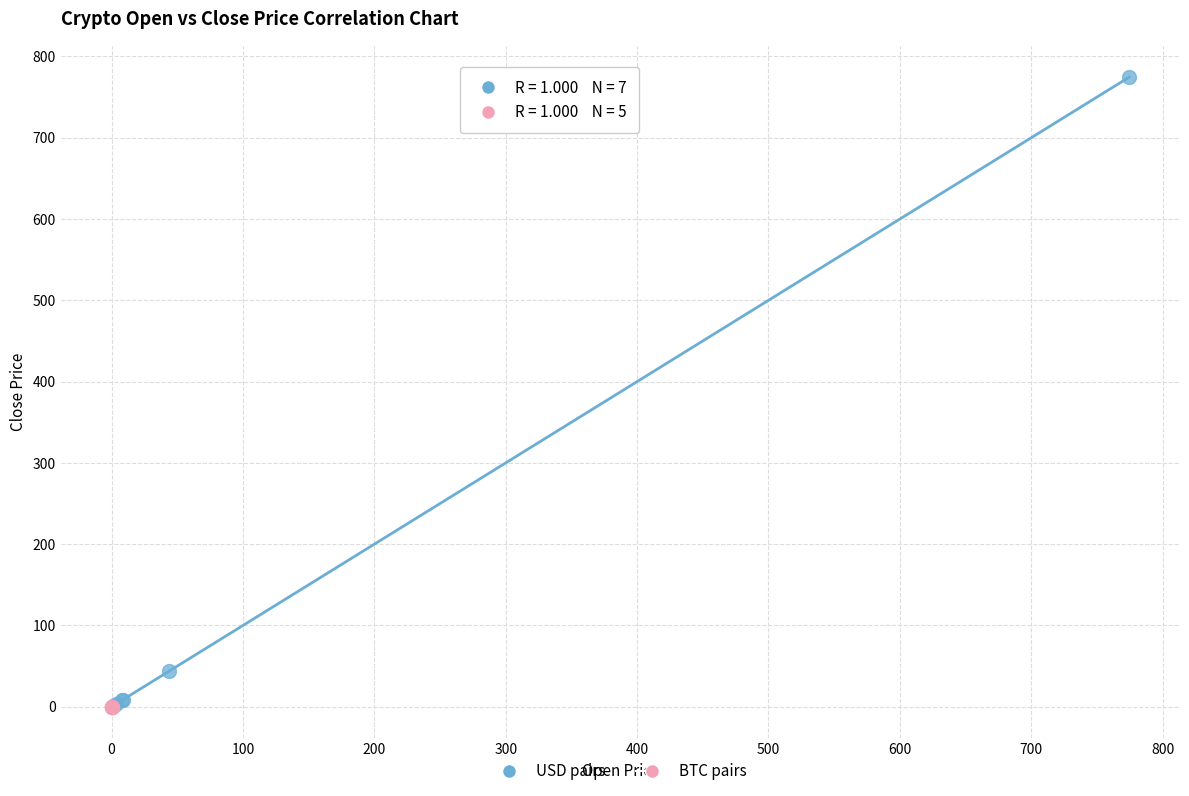

Which series contains the highest Y value?

USD pairs